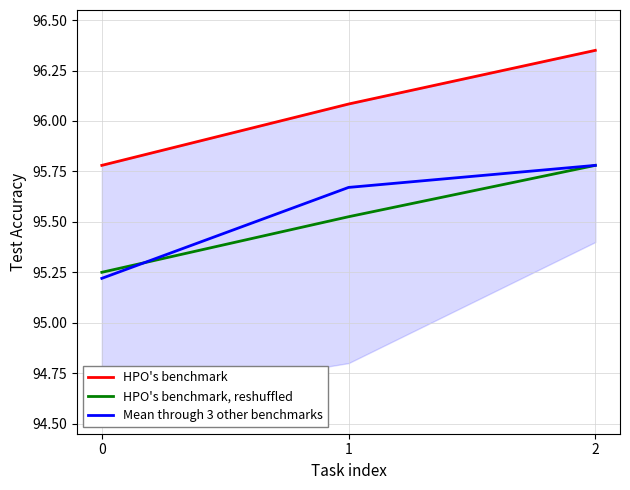

What are all the series names shown in the legend?

HPO's benchmark, HPO's benchmark, reshuffled, Mean through 3 other benchmarks